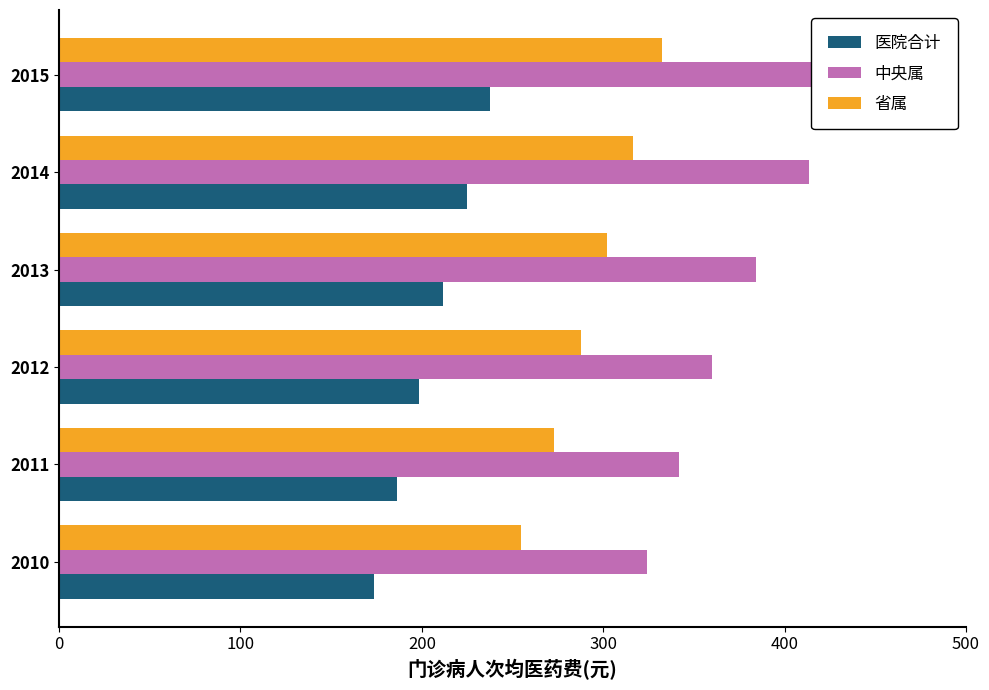

Reading left to right, what are all the values shown in this chart?

医院合计: 173.8	186.1	198.4	211.5	224.9	237.5
中央属: 324.1	341.6	360.1	384.1	413.4	441.1
省属: 254.4	272.6	287.7	302.2	316.6	332.6